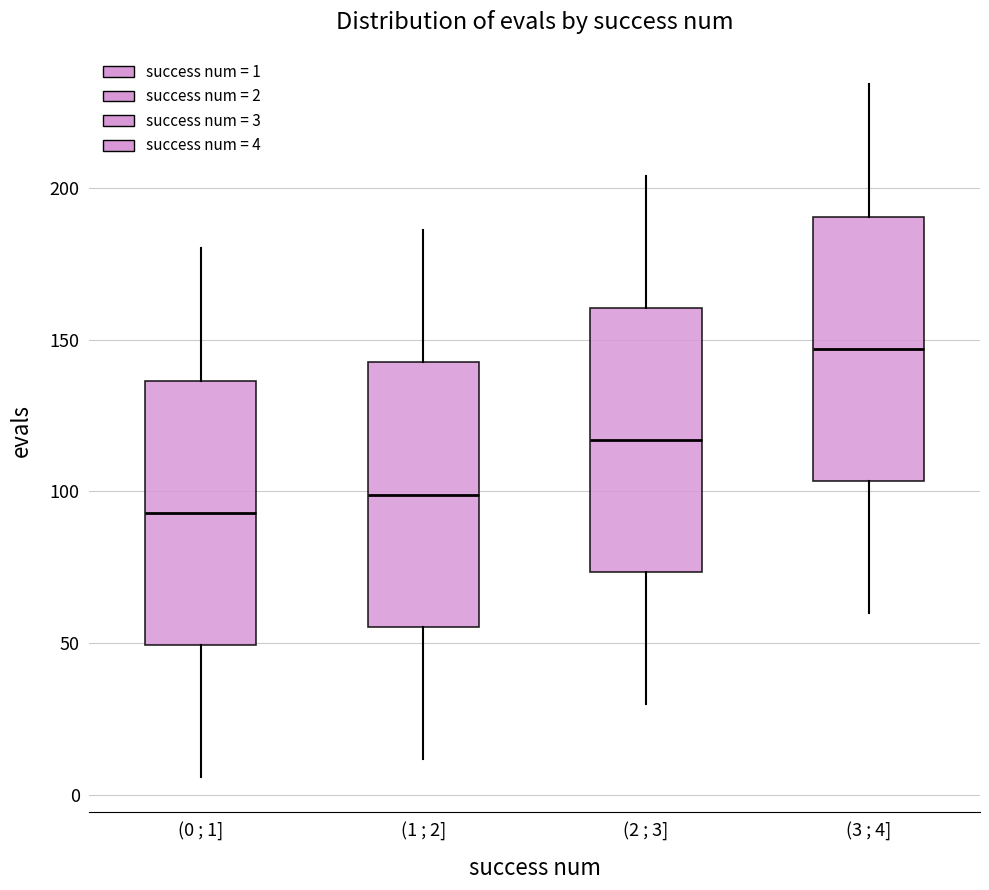

Reading left to right, transcribe this box plot: for each box, give where its median line is, the range the box spans, and where its two whiskers end, as read against the y-axis. The values are not printed on the chart, so give them approximately, as read against the axis.

(0 ; 1]: median 95, box 50 to 135, whiskers 5 to 180
(1 ; 2]: median 100, box 55 to 145, whiskers 10 to 185
(2 ; 3]: median 115, box 75 to 160, whiskers 30 to 205
(3 ; 4]: median 145, box 105 to 190, whiskers 60 to 235